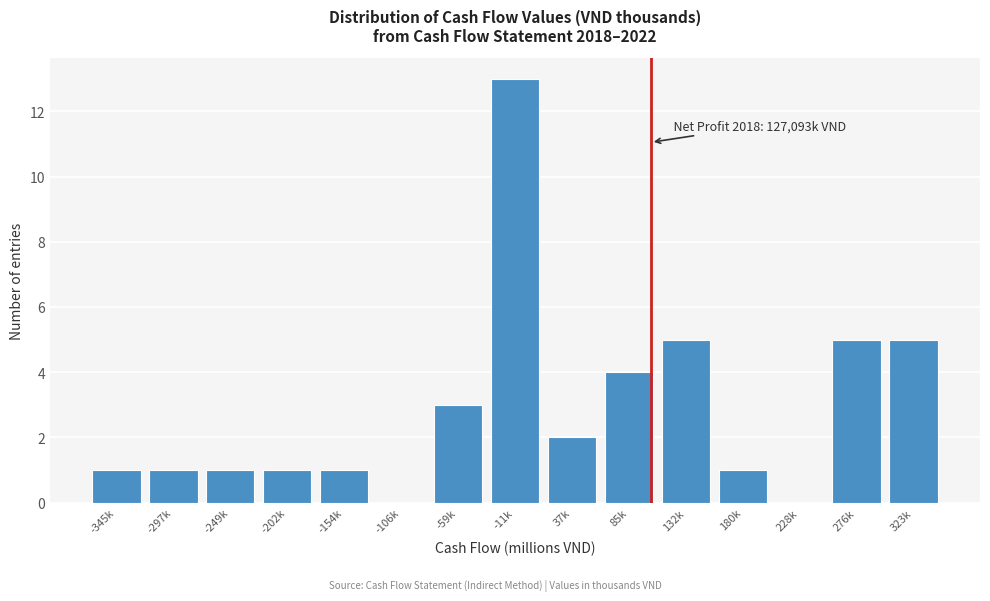

Reading right to left, transcribe all the data shown in this chart.

323k=5	276k=5	228k=0	180k=1	132k=5	85k=4	37k=2	-11k=13	-59k=3	-106k=0	-154k=1	-202k=1	-249k=1	-297k=1	-345k=1